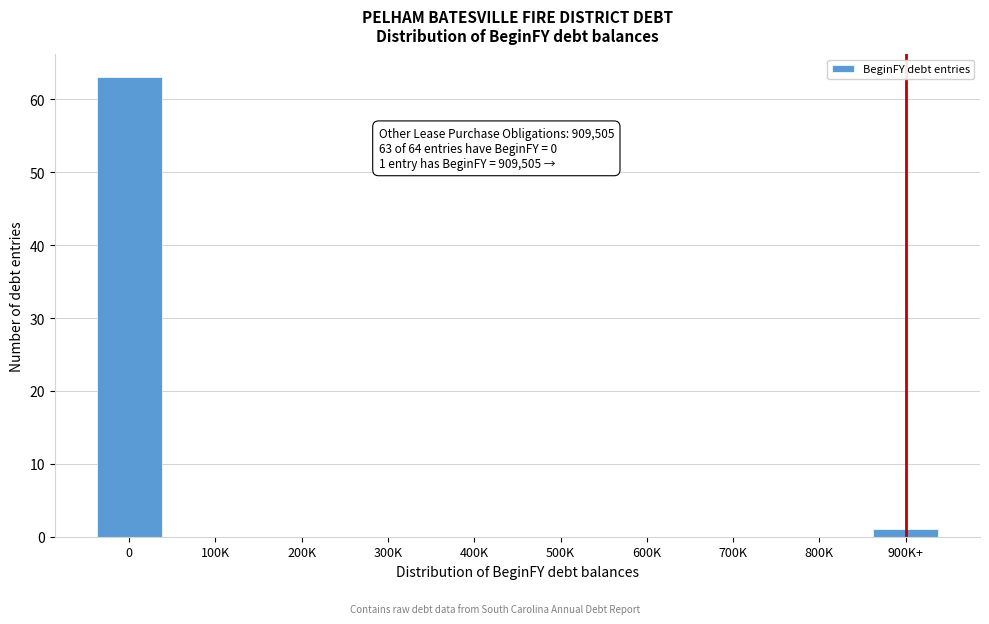

Reading left to right, what are all the values shown in this chart?

0=63	100K=0	200K=0	300K=0	400K=0	500K=0	600K=0	700K=0	800K=0	900K+=1